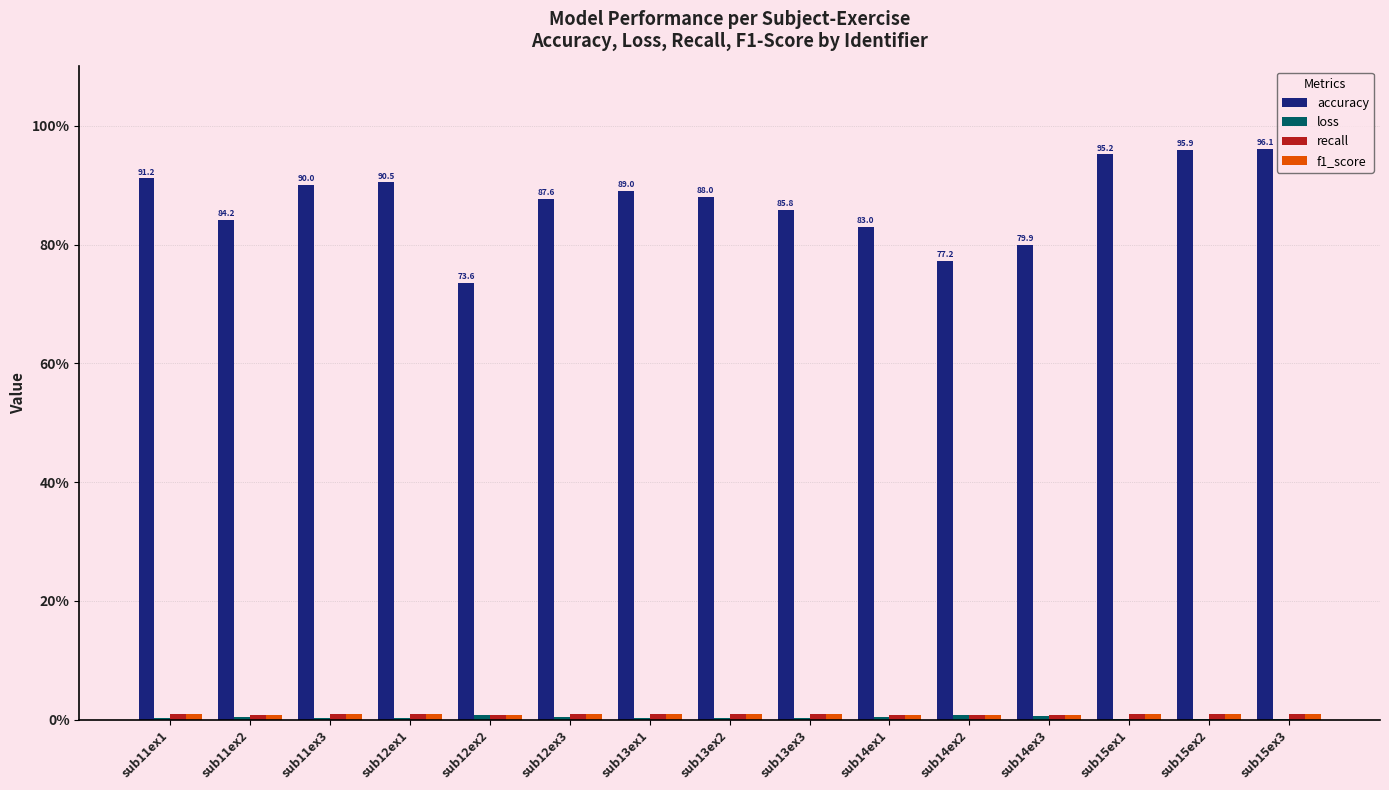

What is the maximum value shown in the chart?

96.1